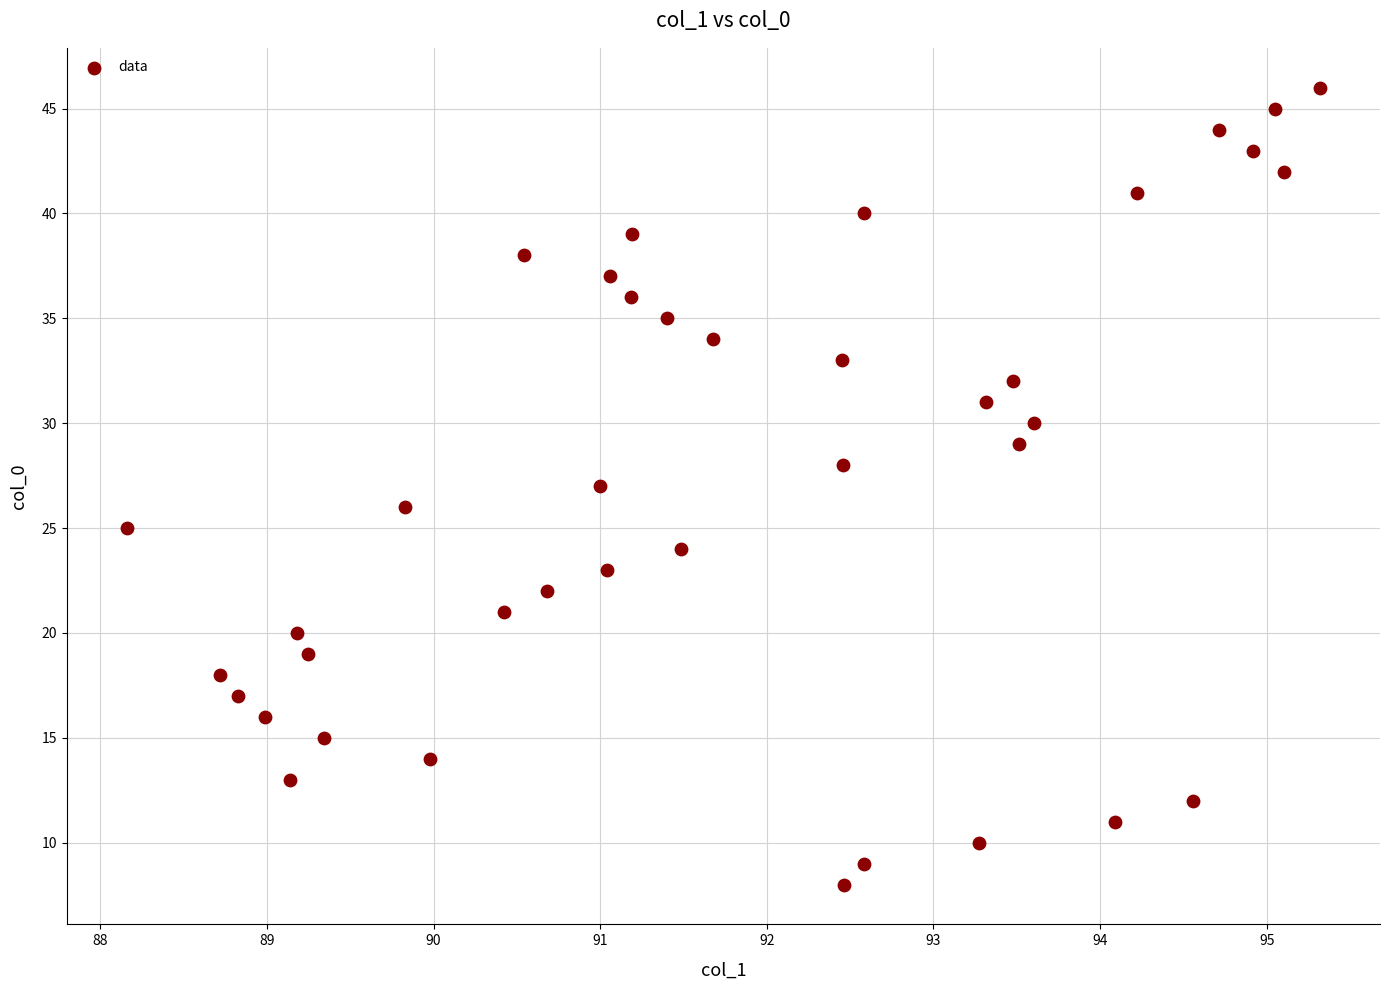

What is the range of Y values (max minus min)?

38